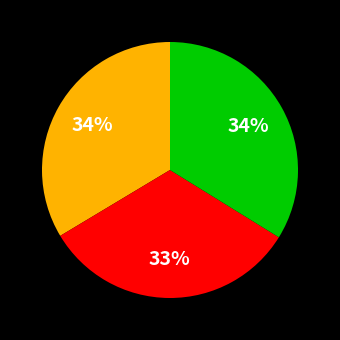

To the nearest percent, what is the average slice percentage?

33%